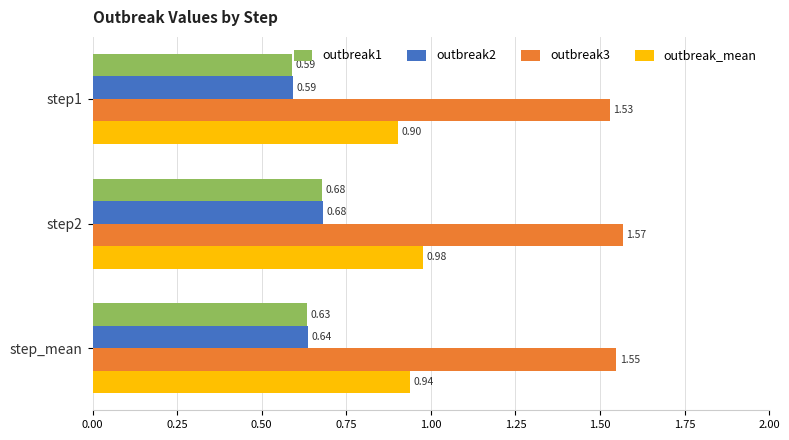

What is the total value across all series at step_mean?

3.8